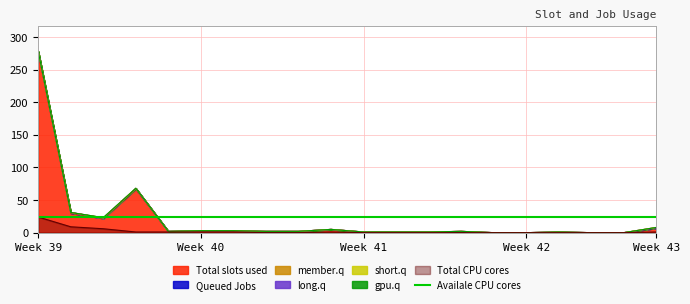

What is the maximum value shown in the chart?

276